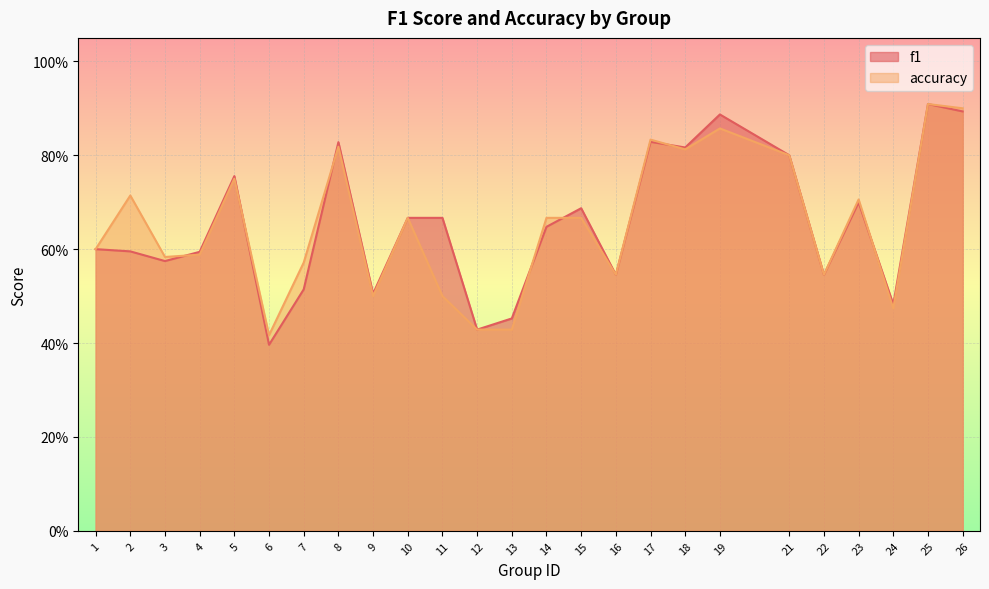

At which category does accuracy reach its first local valley?

3